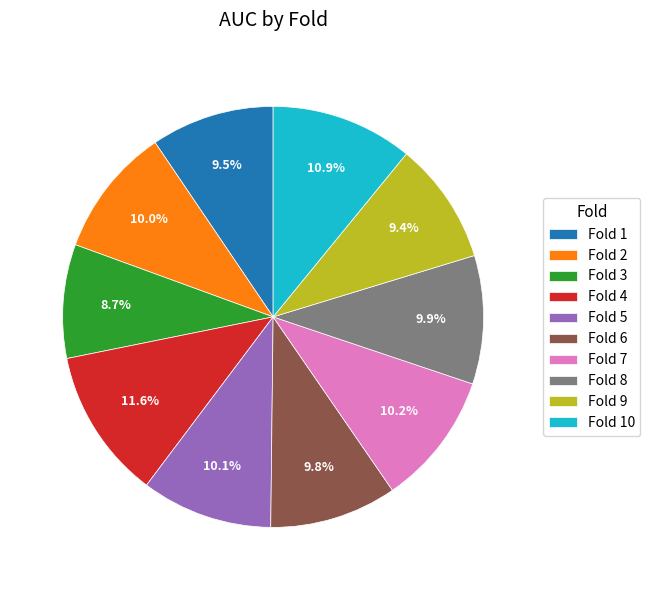

The Fold 9 slice represents 20% of the pie. True or false?

False